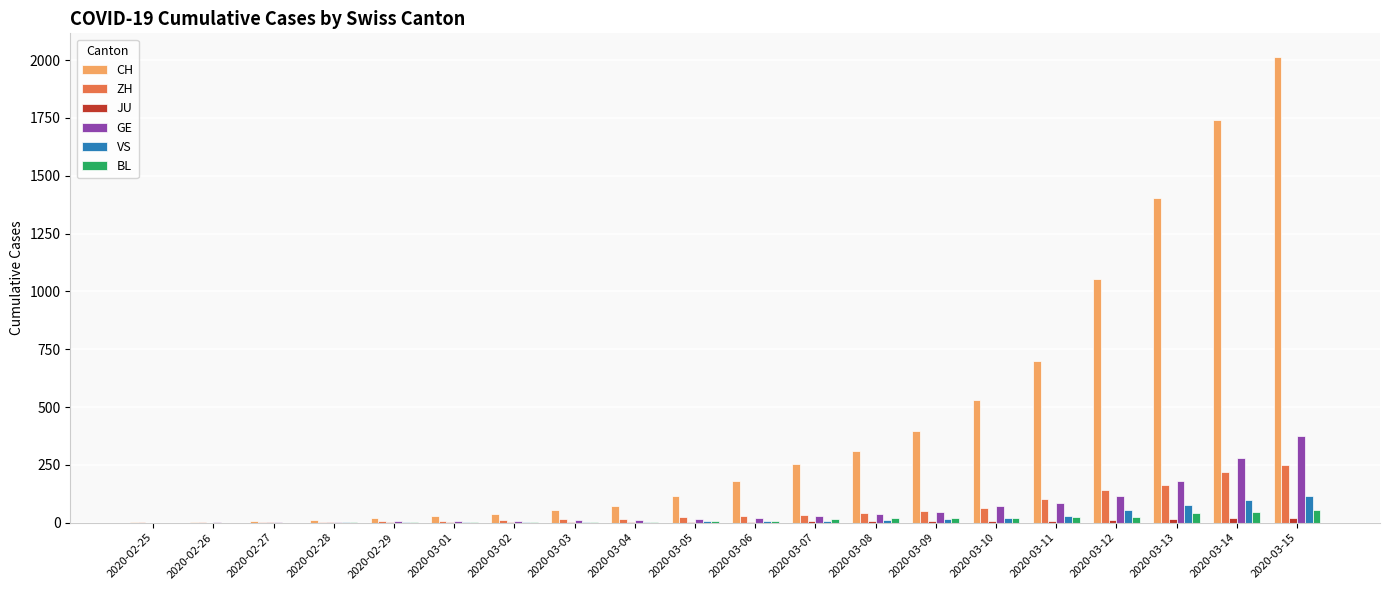

Which series has the largest total across all categories?

CH